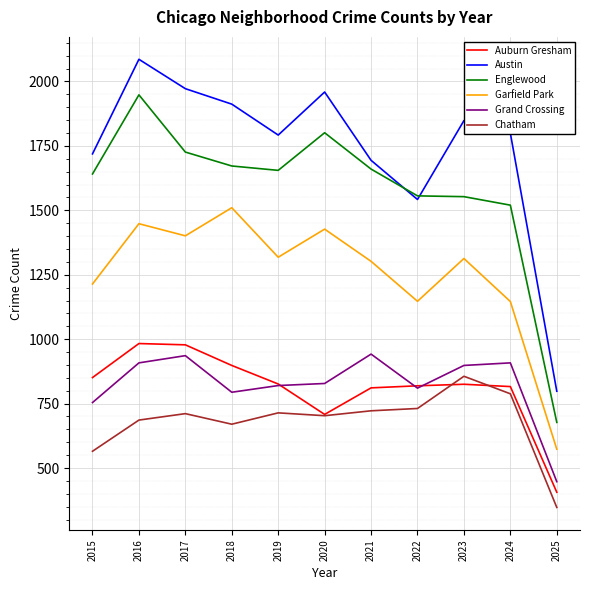

What is the average value of the Garfield Park series?

1254